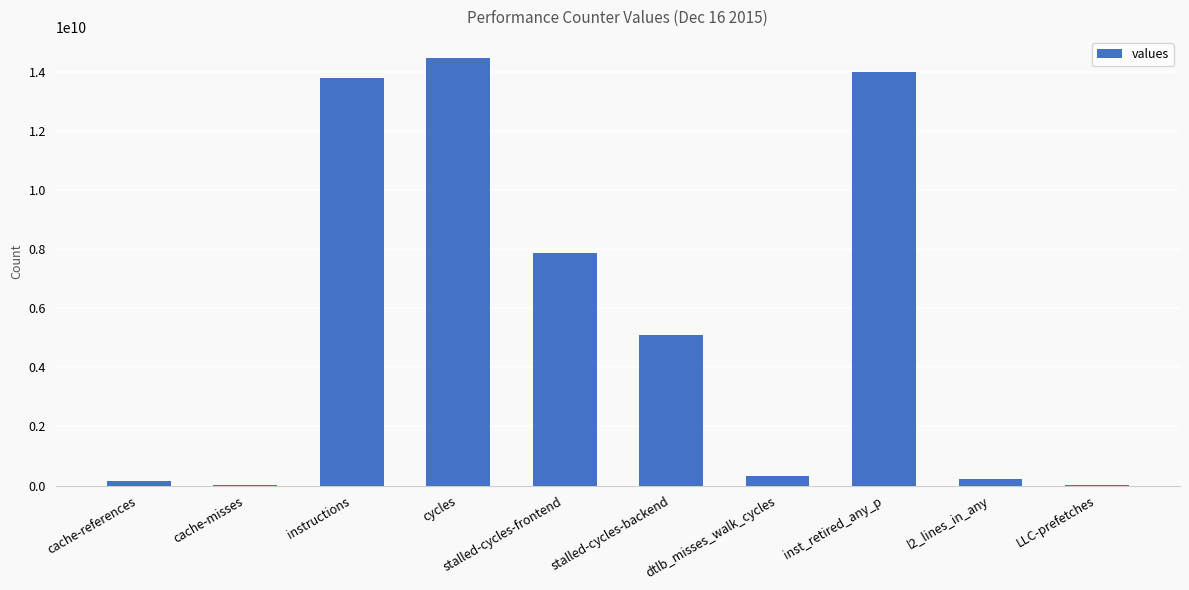

What is the sum of all values?

55921318744